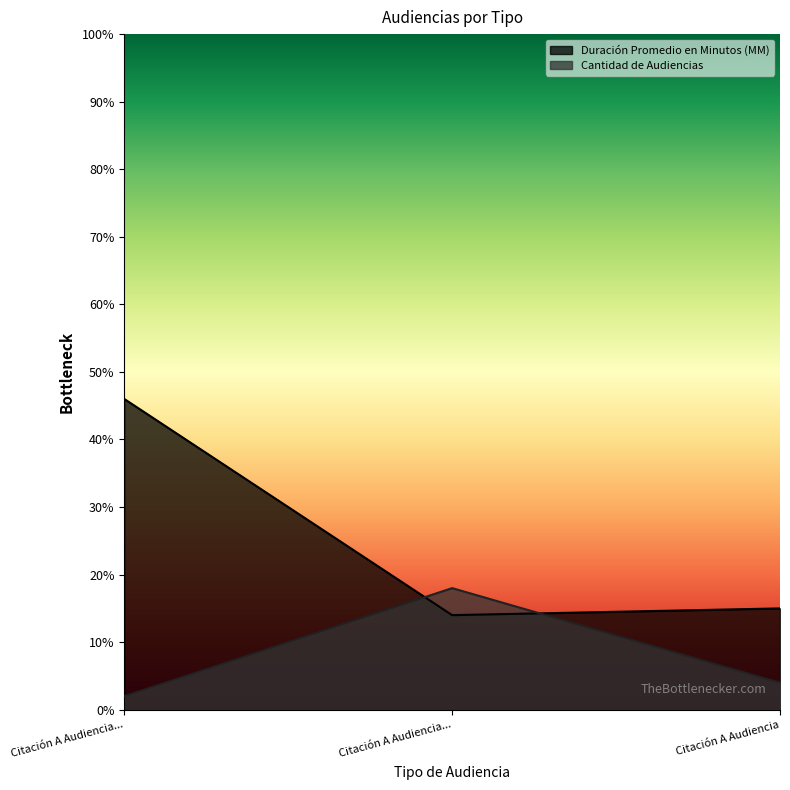

At Citación A Audiencia..., list the series in order from largest to smallest.

Duración Promedio en Minutos (MM), Cantidad de Audiencias